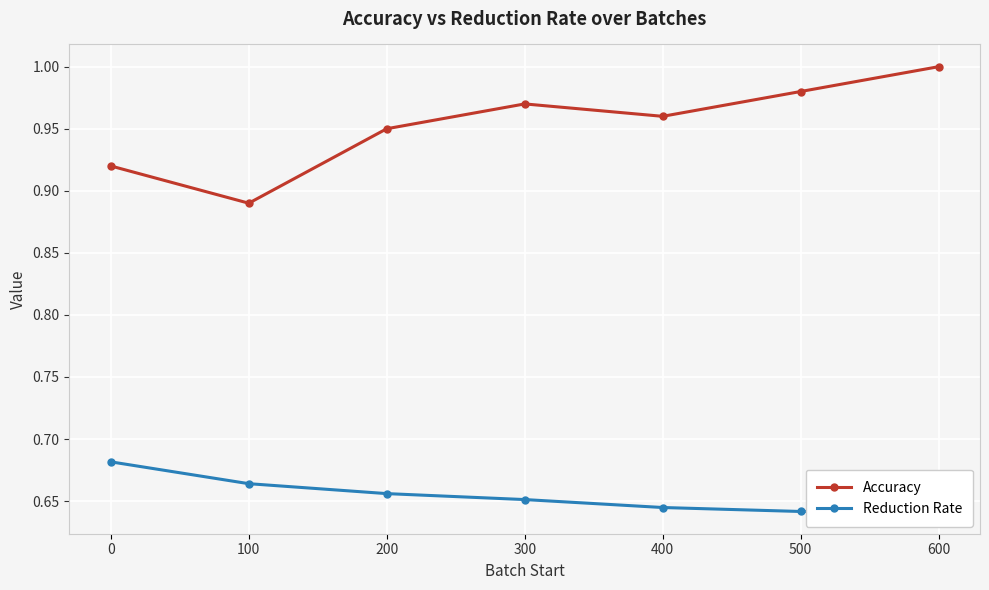

What is the greatest value displayed?

1.0